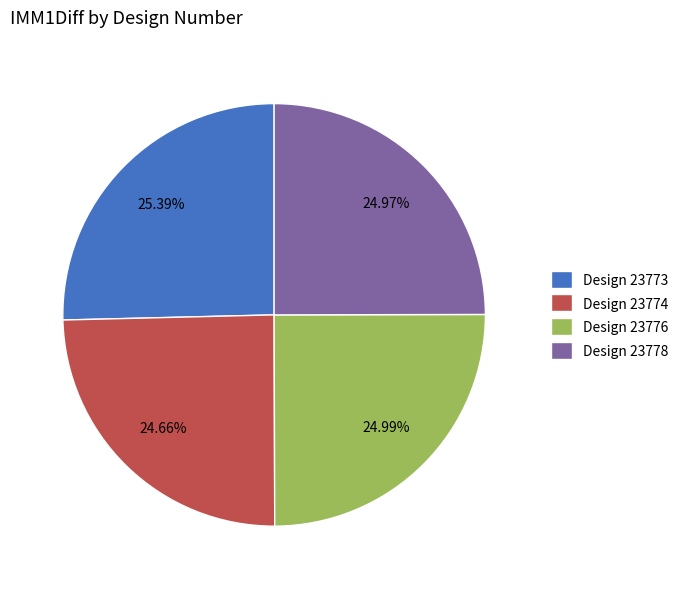

Does Design 23773 account for over 50% of the chart?

No